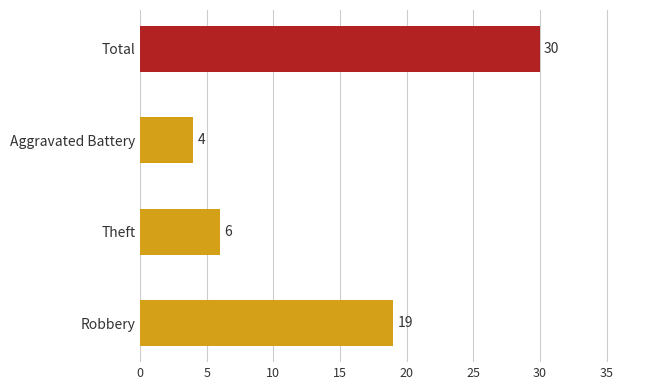

How many distinct data groups are displayed?

1